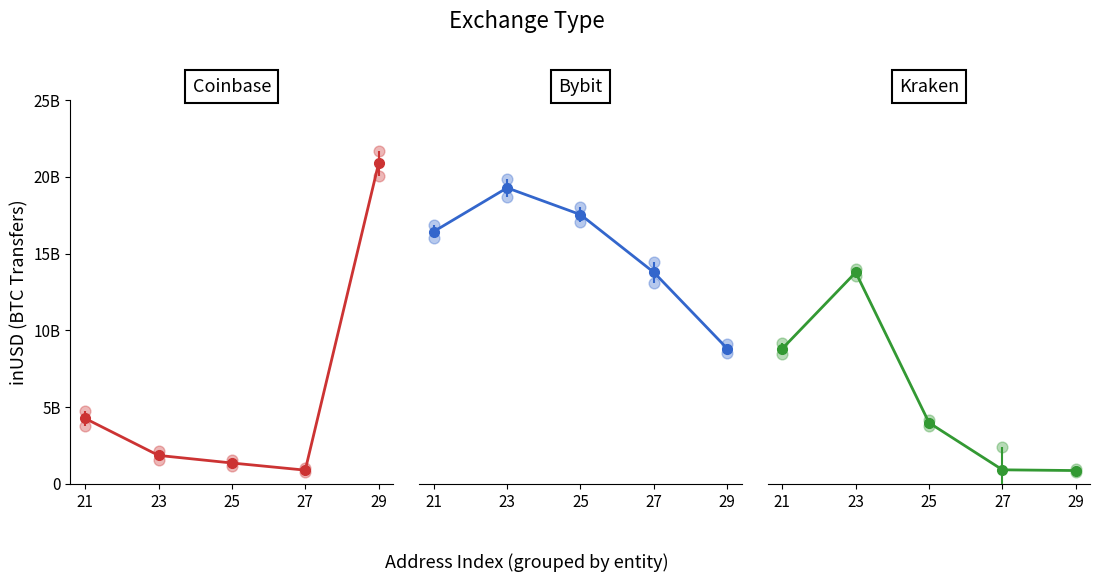

Is the value of Coinbase at 25 greater than the value of Bybit at 23?

No